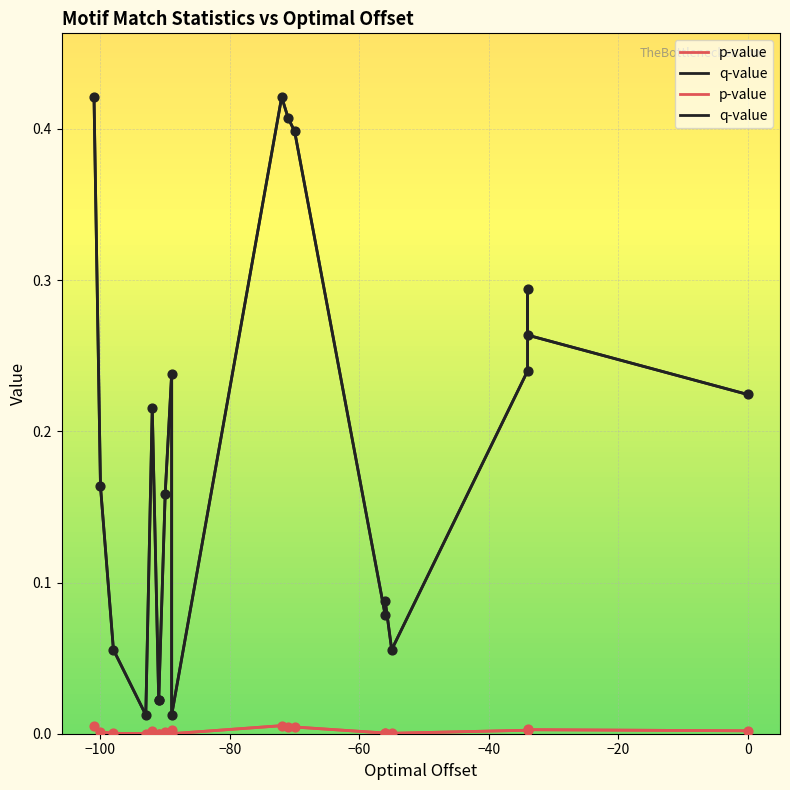

Which series has the largest Y range (max minus min)?

q-value